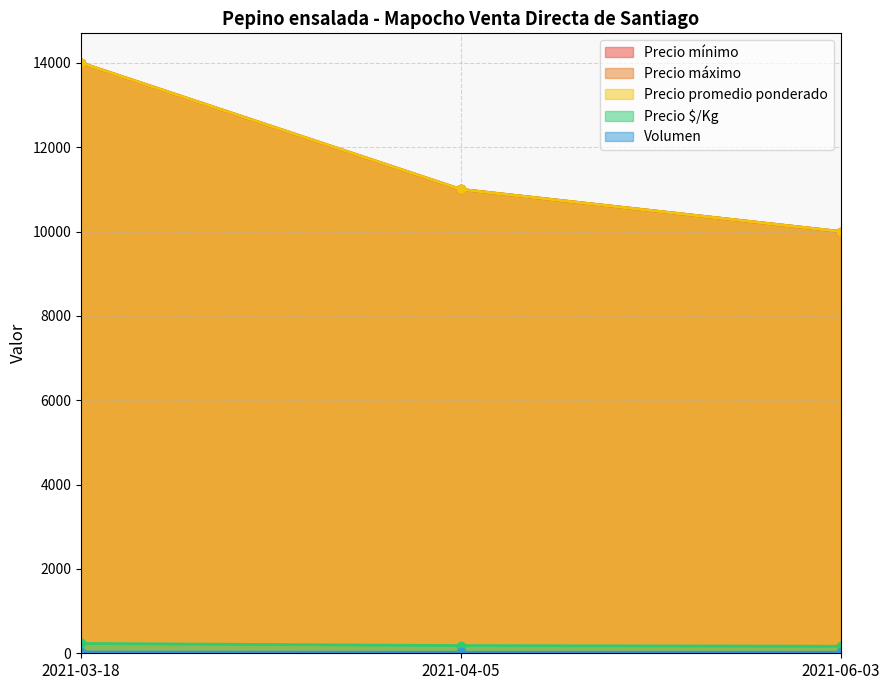

The Precio promedio ponderado series shows 6855 at 2021-06-03. True or false?

False